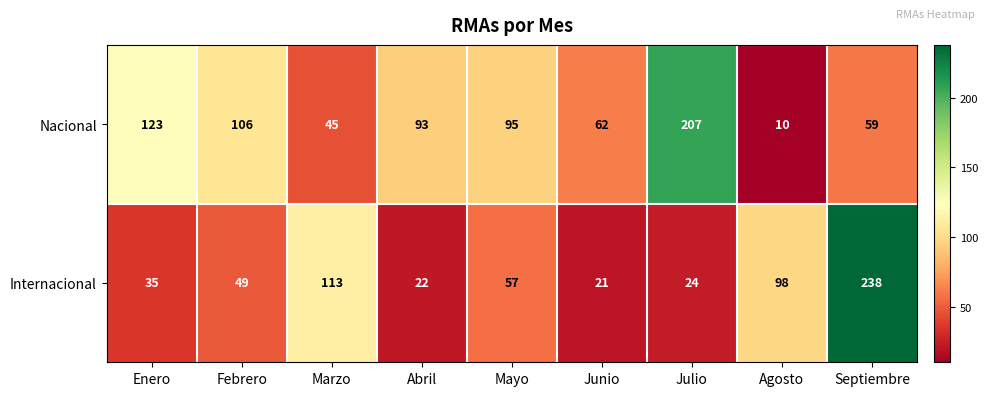

Reading right to left, what are all the values shown in this chart?

Nacional: Septiembre=59	Agosto=10	Julio=207	Junio=62	Mayo=95	Abril=93	Marzo=45	Febrero=106	Enero=123
Internacional: Septiembre=238	Agosto=98	Julio=24	Junio=21	Mayo=57	Abril=22	Marzo=113	Febrero=49	Enero=35